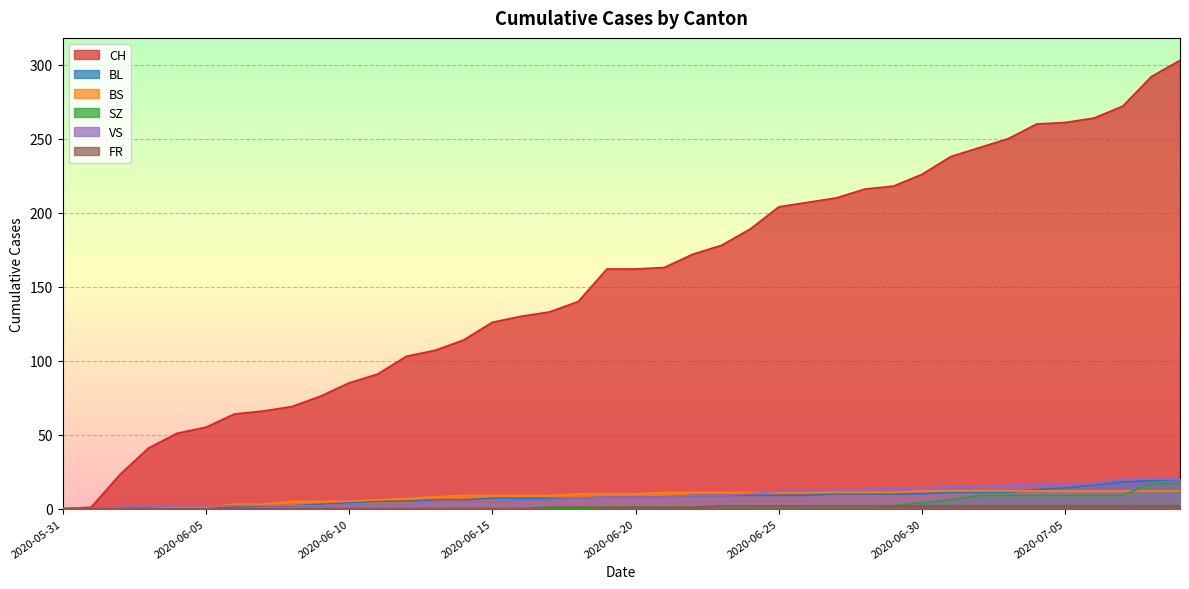

What is the total value across all series at 2020-06-07?

73